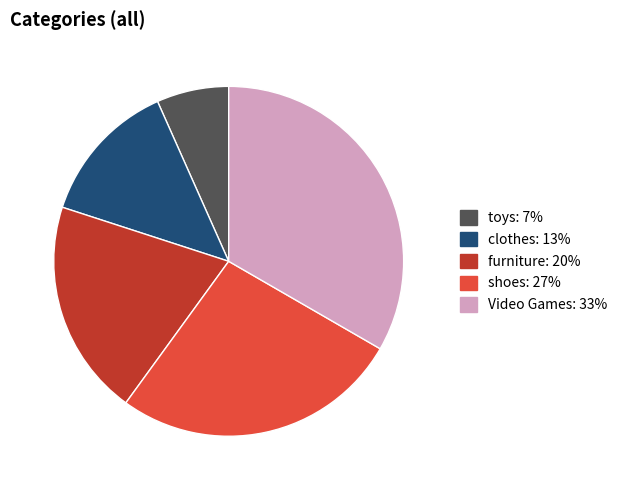

The furniture slice represents 27% of the pie. True or false?

False